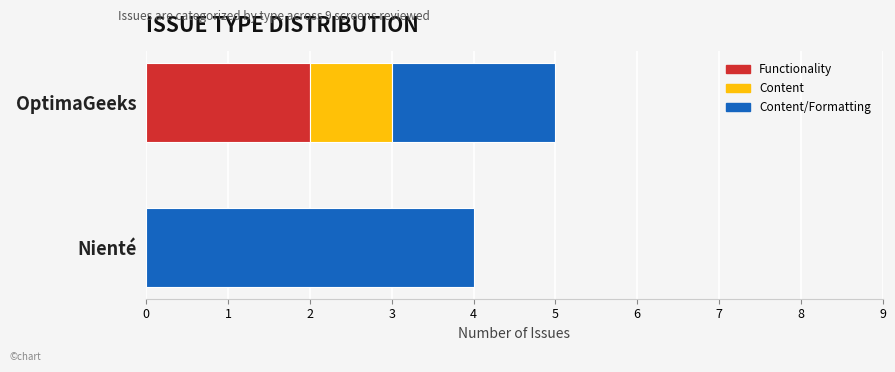

How many categories are shown in the chart?

2